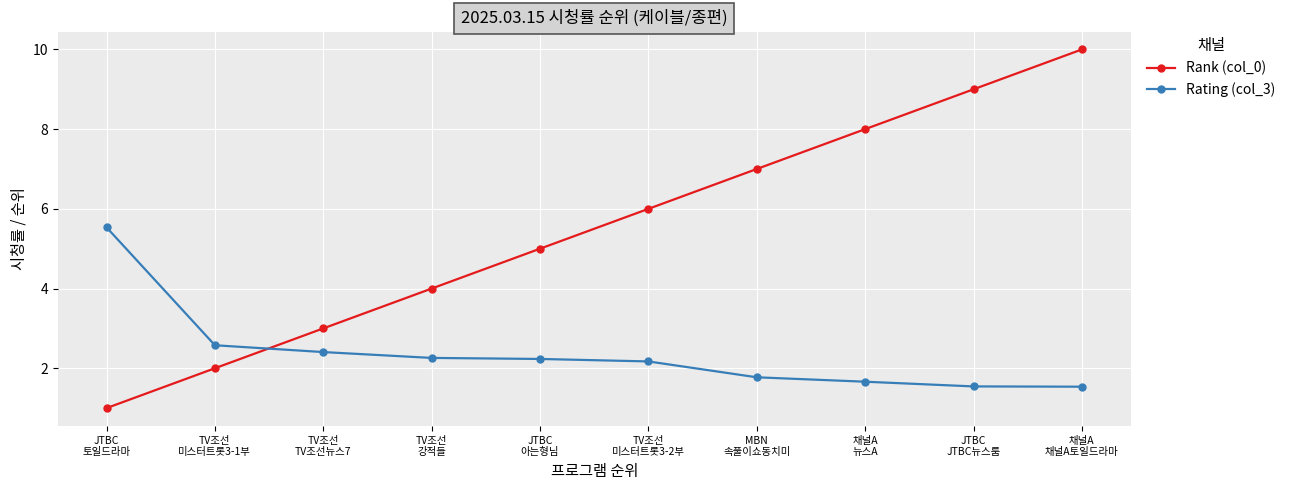

True or false: Rating (col_3) and Rank (col_0) intersect in this chart.

True